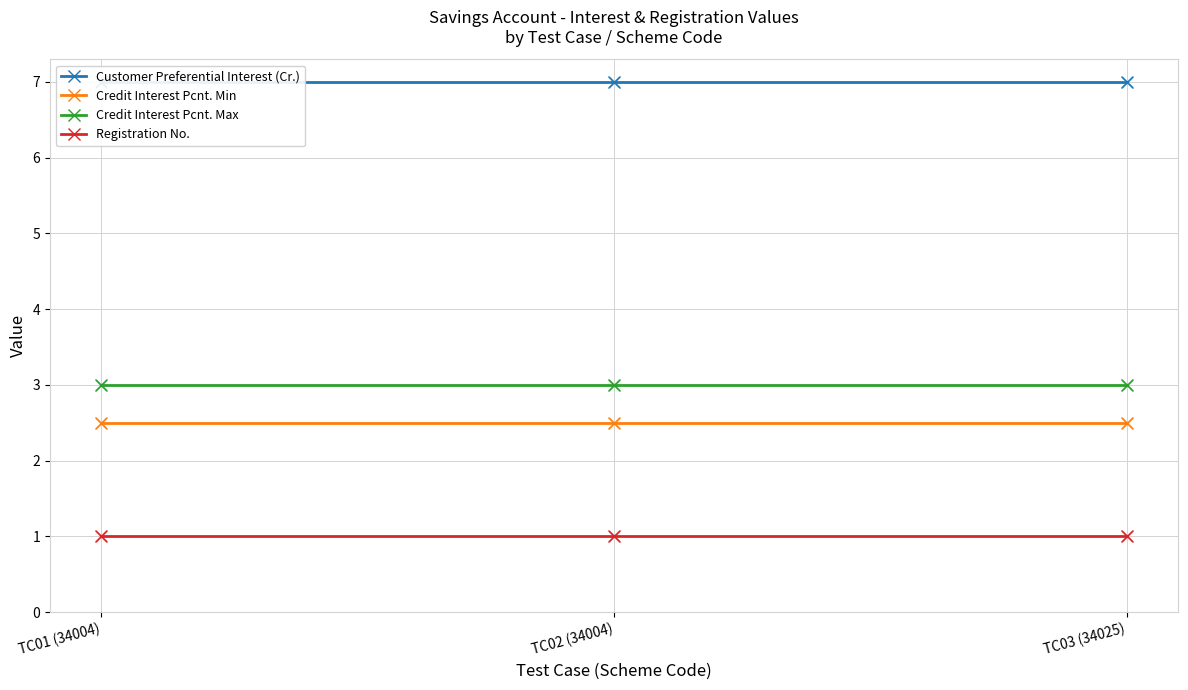

What is the total value across all series at TC02 (34004)?

13.5